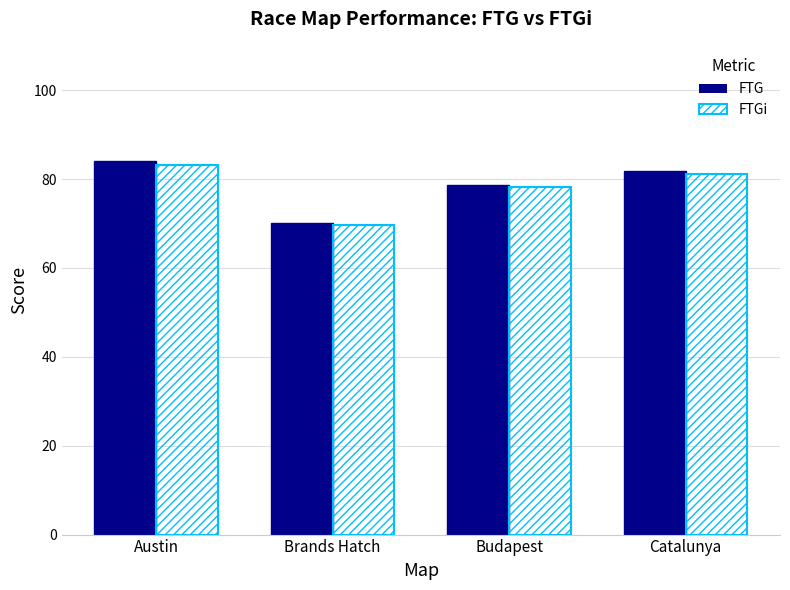

What is the average value of the FTGi series?

78.1